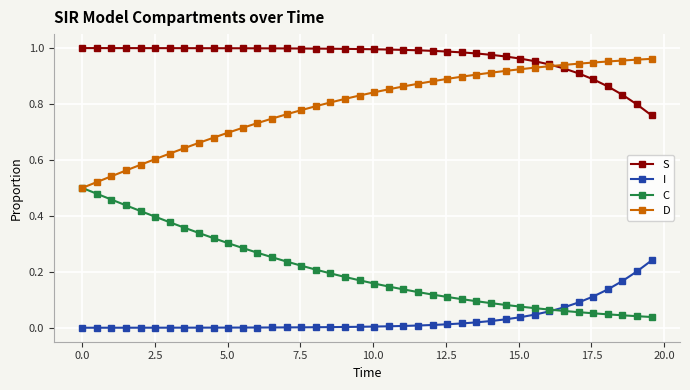

True or false: I and D intersect in this chart.

False